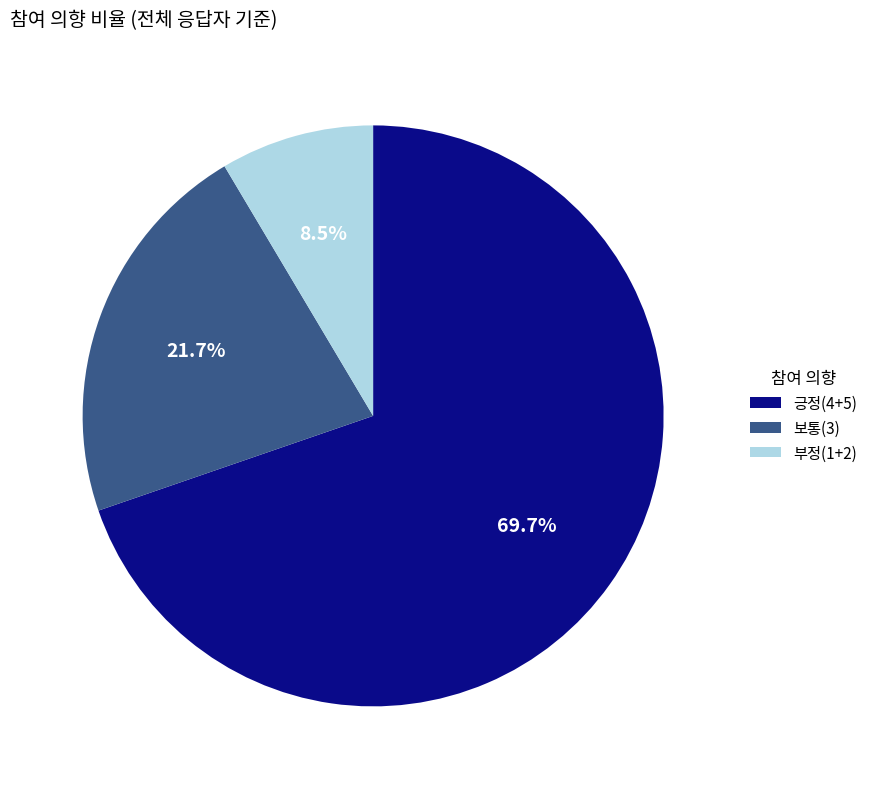

Rank the categories by value from lowest to highest.

부정(1+2), 보통(3), 긍정(4+5)